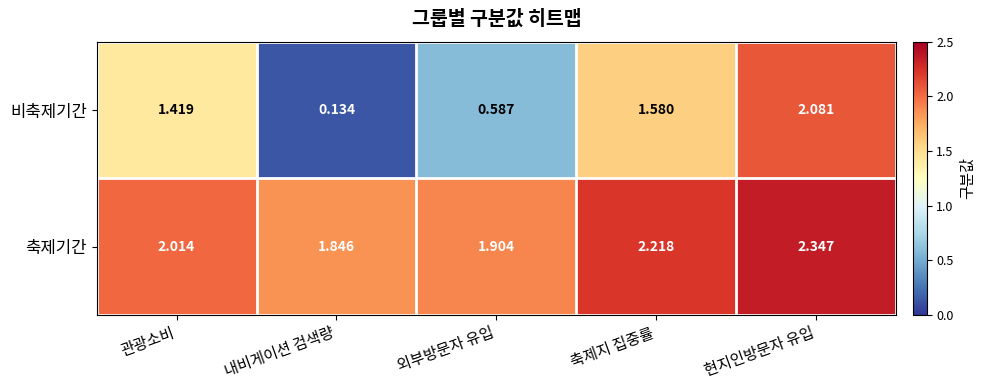

How many series are shown in this chart?

2